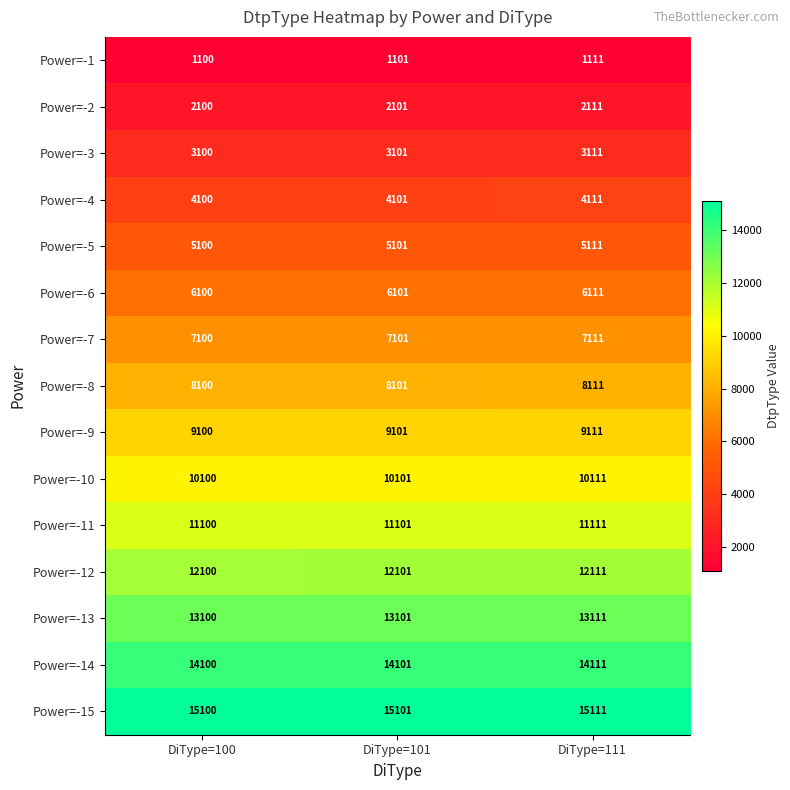

Is it true that Power=-4 equals 1749 at DiType=101?

False